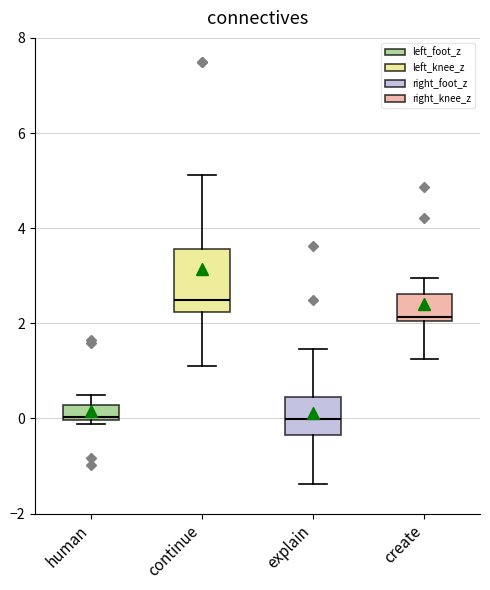

Which box is the tallest, from its lower edge to its upper edge?

continue